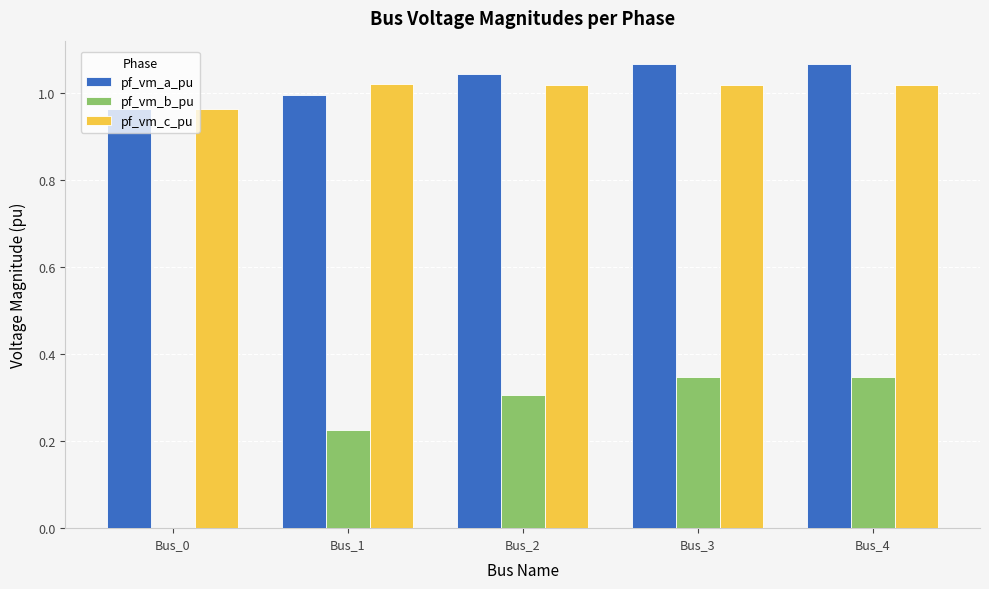

Is it true that pf_vm_a_pu equals 1.0 at Bus_2?

True